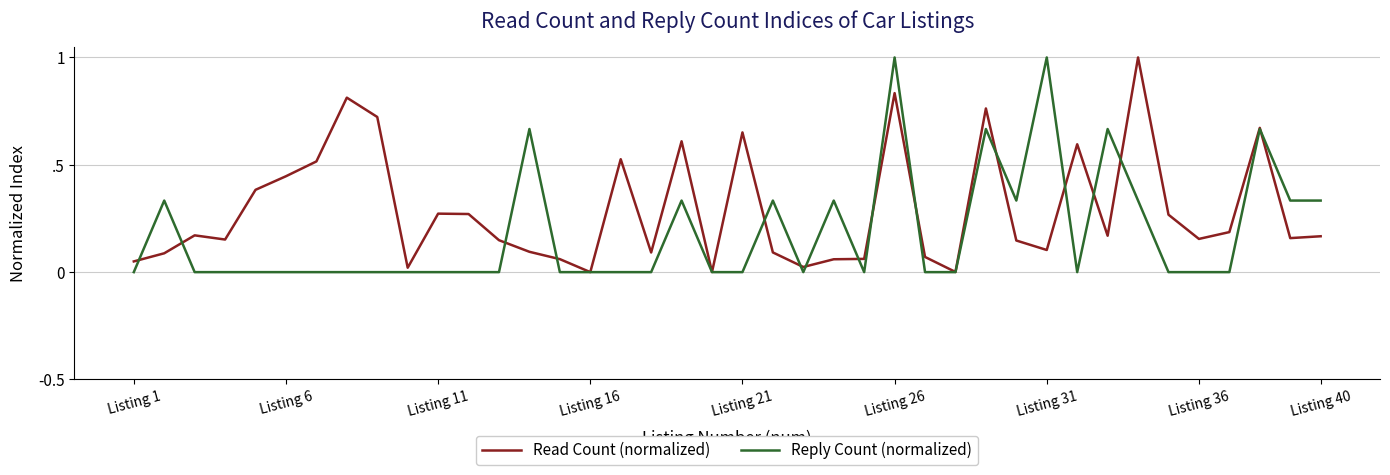

Does the chart display data point markers on the line(s)?

No